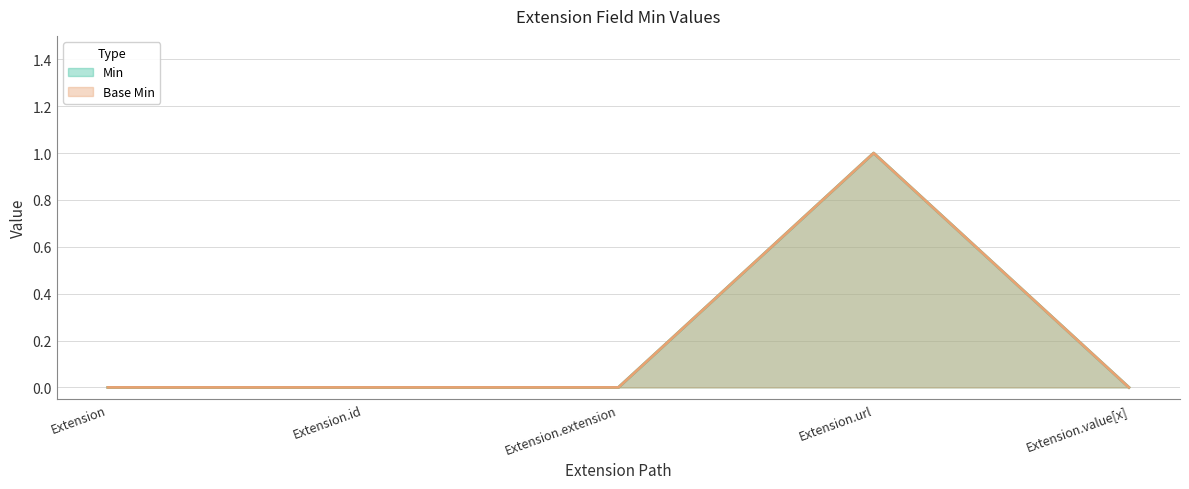

Reading left to right, transcribe all the data shown in this chart.

Min: Extension=0	Extension.id=0	Extension.extension=0	Extension.url=1	Extension.value[x]=0
Base Min: Extension=0	Extension.id=0	Extension.extension=0	Extension.url=1	Extension.value[x]=0